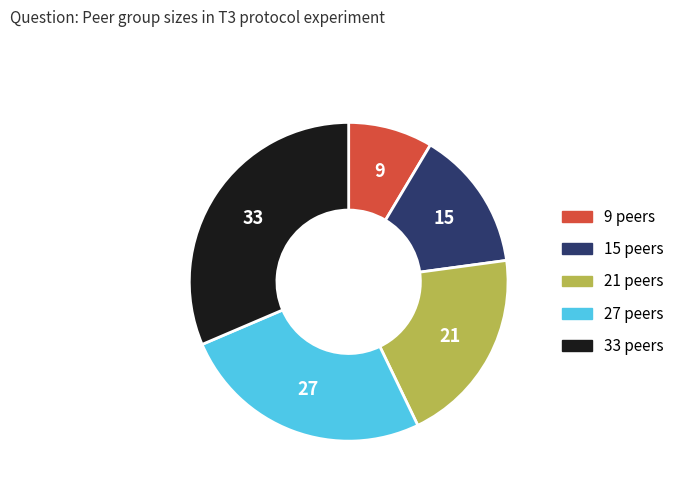

Is there a majority slice in this chart?

No